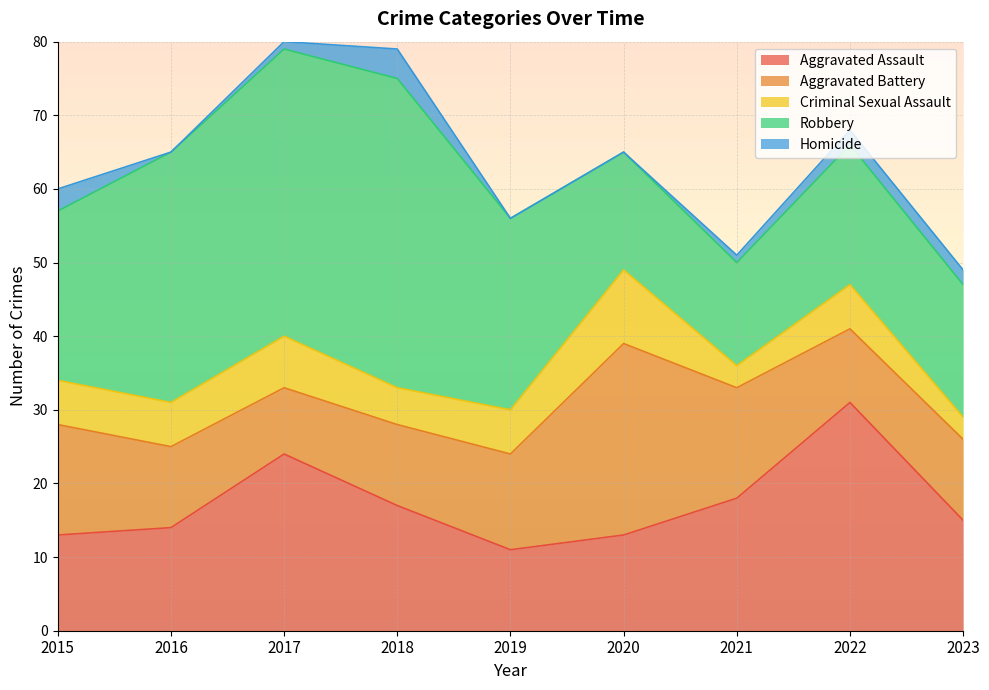

How many lines are shown in the chart?

5